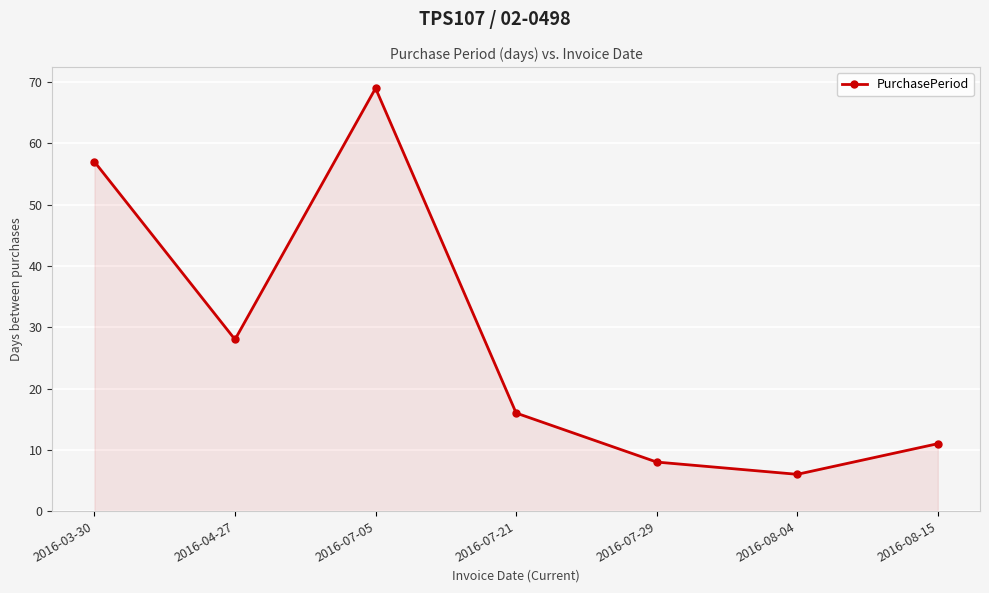

Reading left to right, transcribe all the data shown in this chart.

57	28	69	16	8	6	11